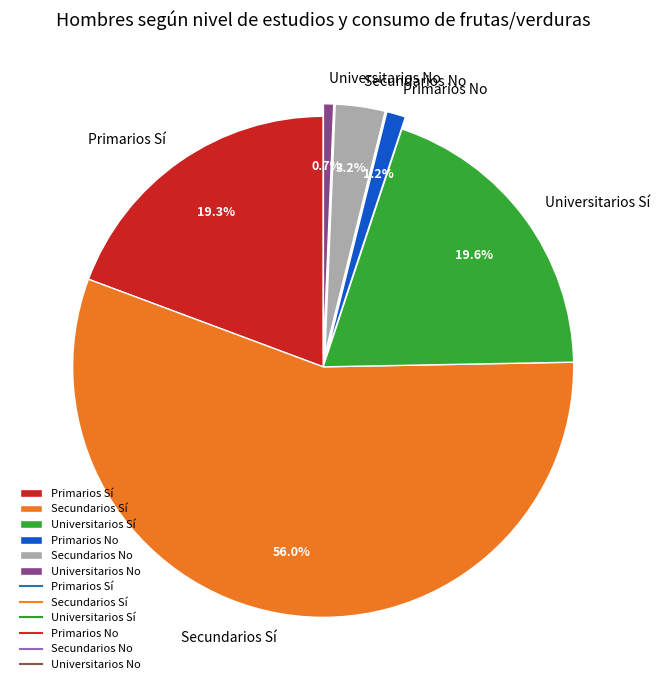

To the nearest percent, what is the difference between the largest and smallest slice percentages?

55%